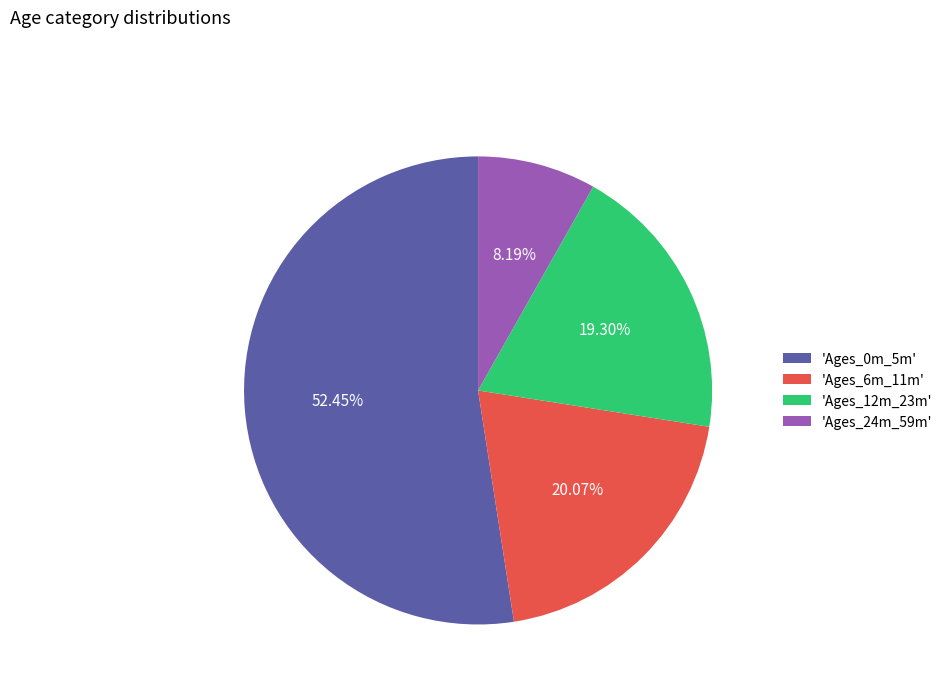

Is there any slice that represents more than half of the pie?

Yes